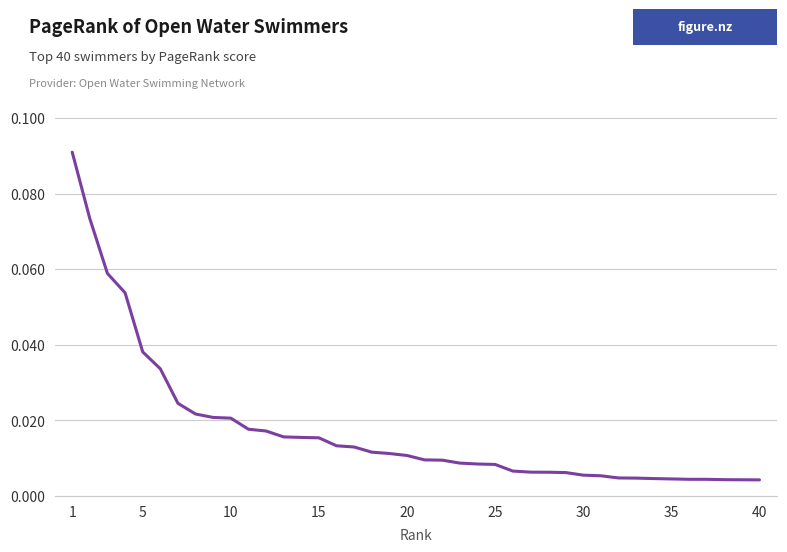

Reading left to right, extract all data points from this chart.

0.1	0.1	0.1	0.1	0.0	0.0	0.0	0.0	0.0	0.0	0.0	0.0	0.0	0.0	0.0	0.0	0.0	0.0	0.0	0.0	0.0	0.0	0.0	0.0	0.0	0.0	0.0	0.0	0.0	0.0	0.0	0.0	0.0	0.0	0.0	0.0	0.0	0.0	0.0	0.0